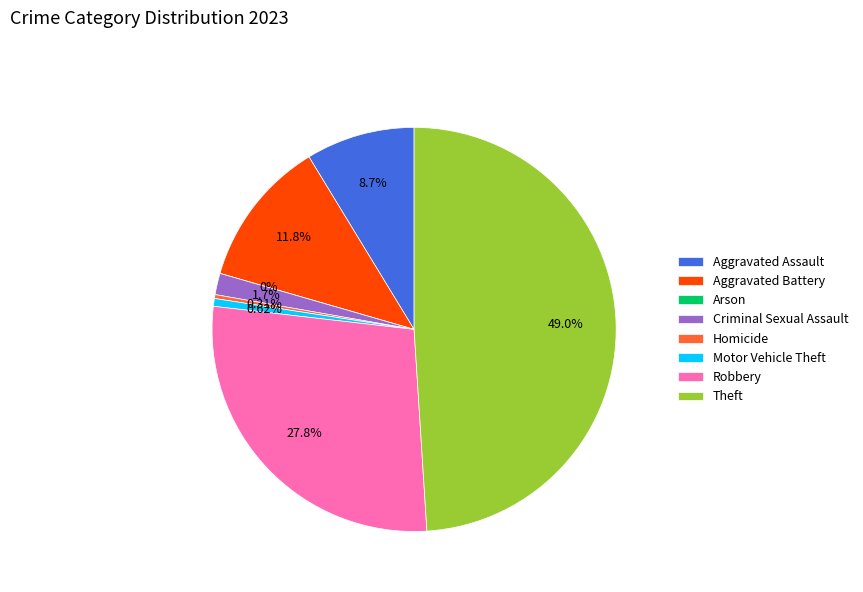

Is Criminal Sexual Assault the majority of the pie?

No